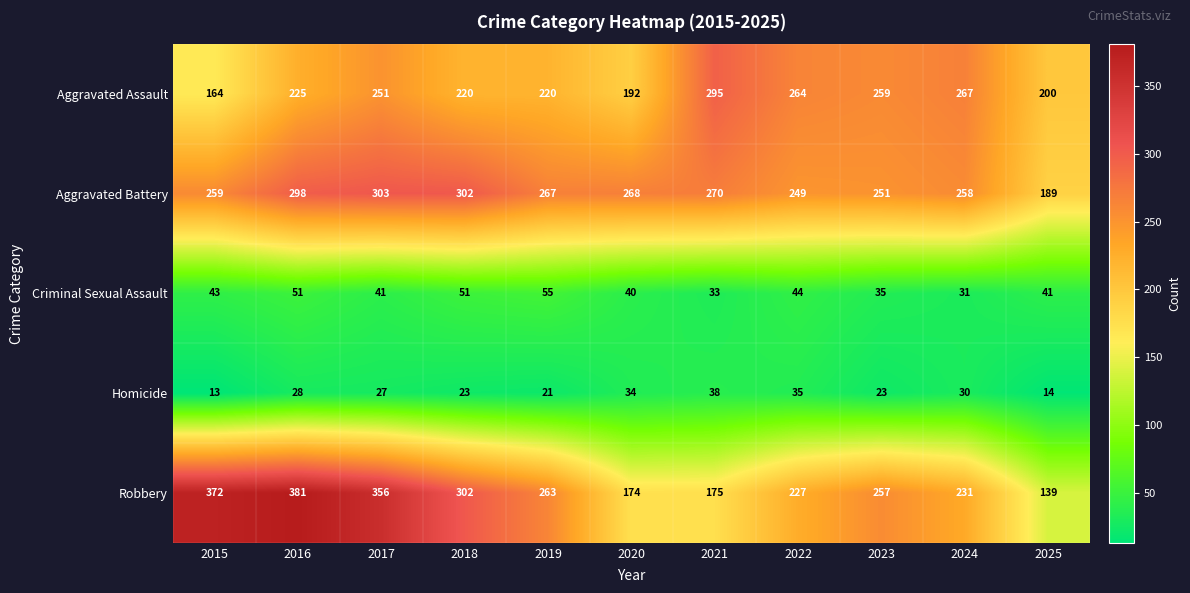

What is the difference between the highest and lowest values at 2025?

186